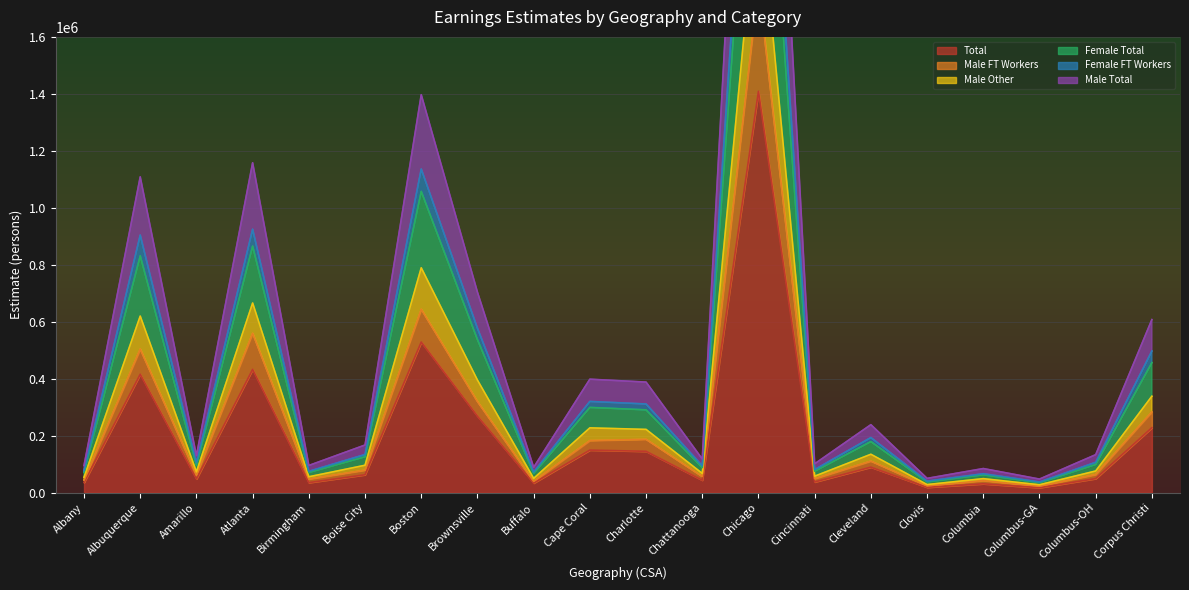

What is the label of the 11th point from the left?

Charlotte